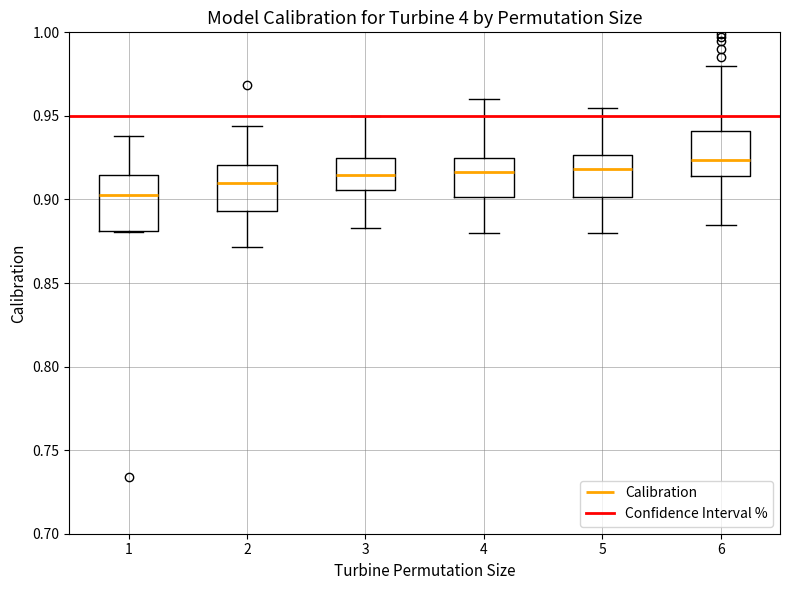

Which box's median line is the highest?

6